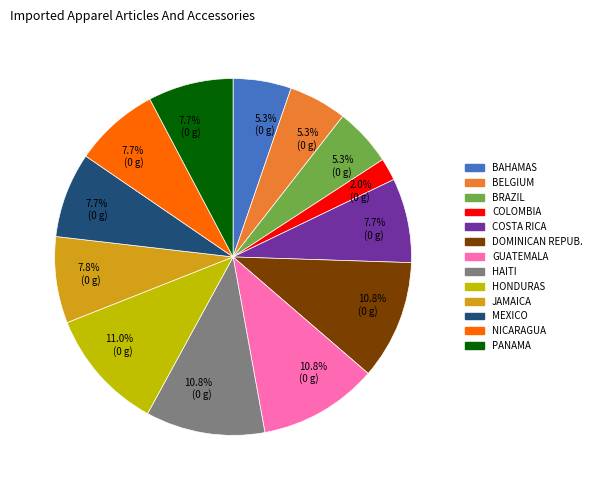

Is there a majority slice in this chart?

No